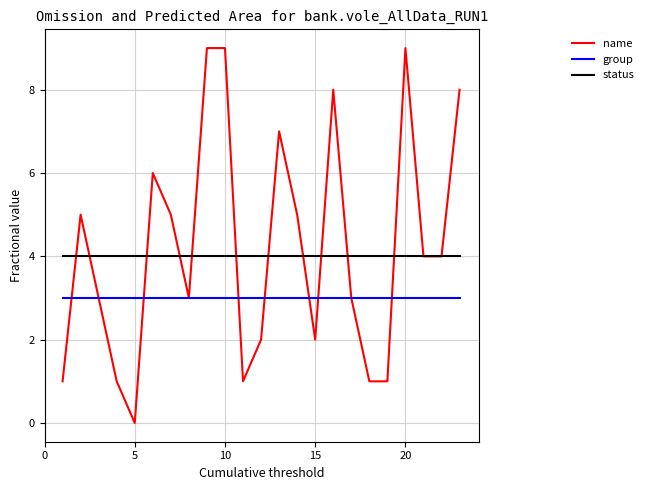

True or false: group and status cross at least once.

False